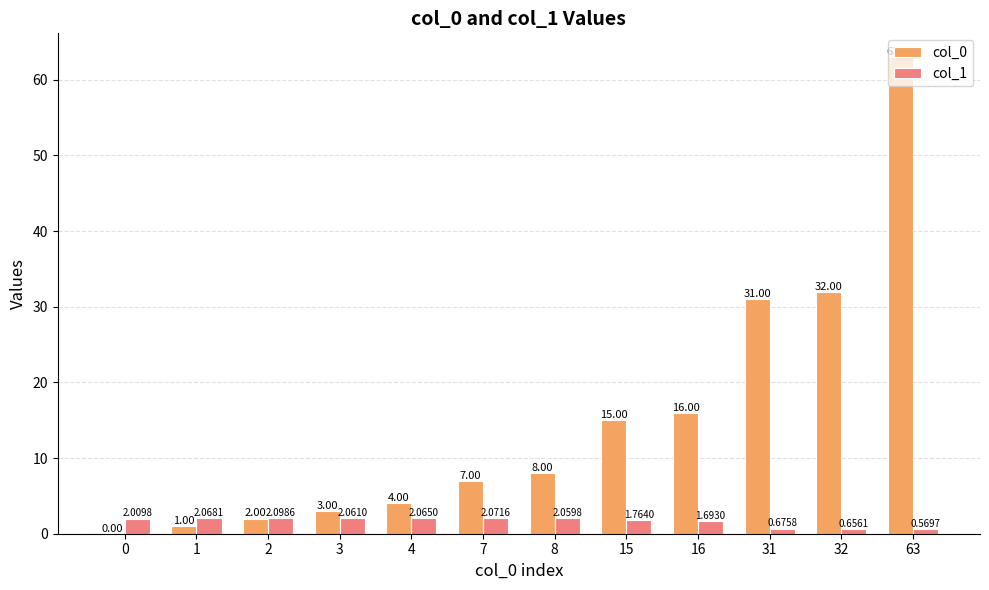

How many series are shown in this chart?

2